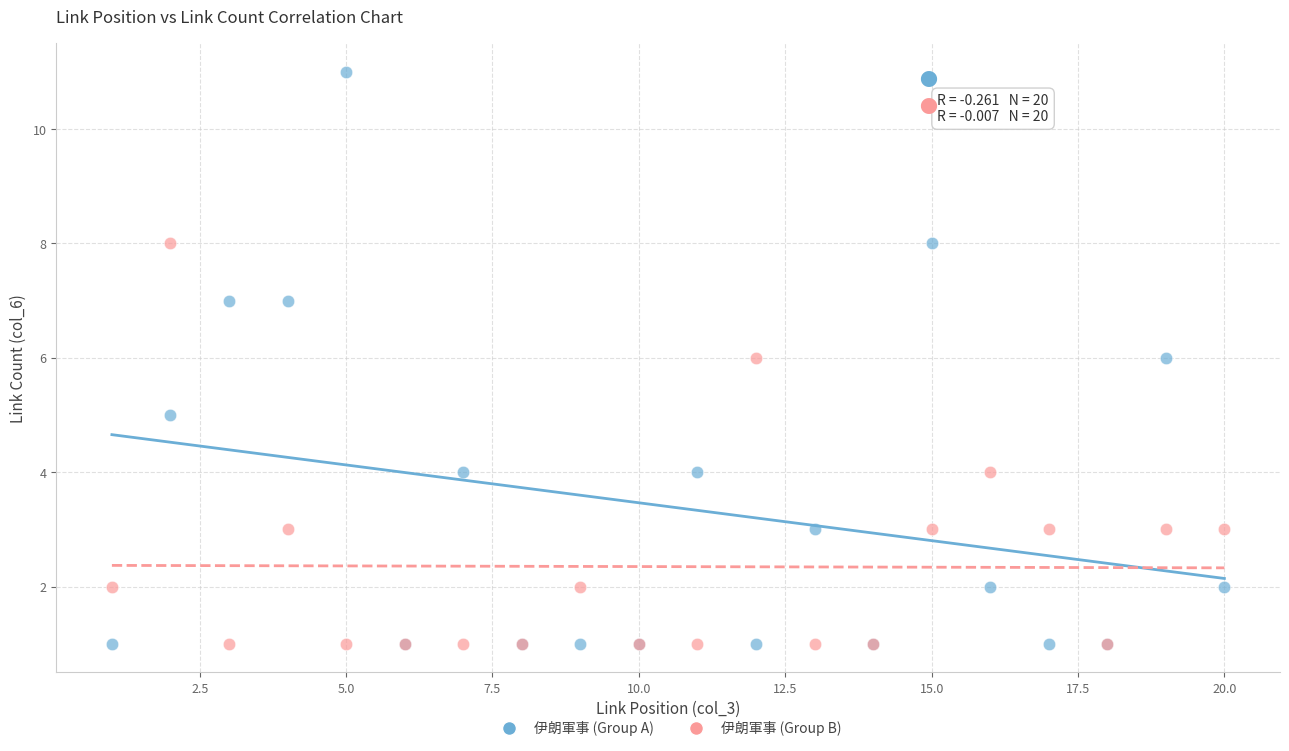

Which series reaches the maximum Y coordinate?

伊朗軍事 (Group A)